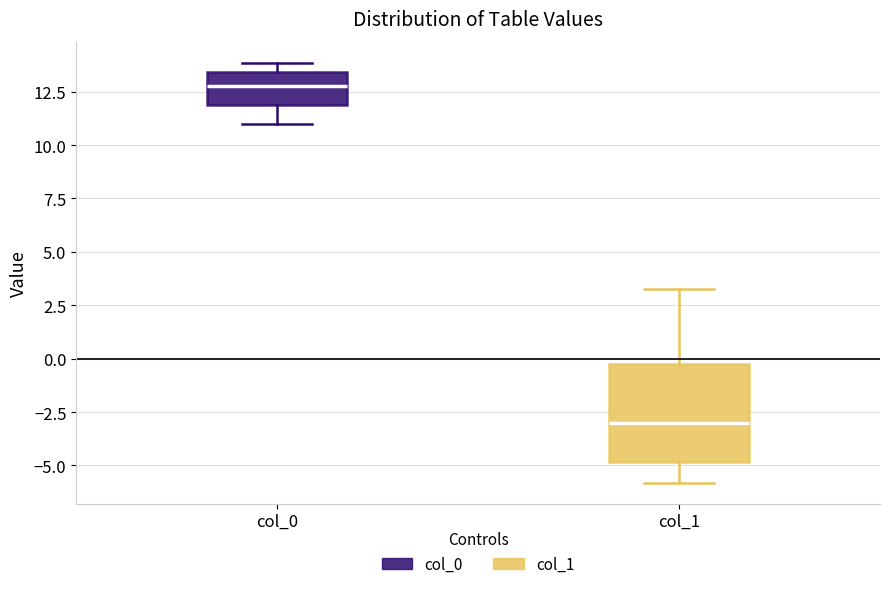

Comparing the boxes themselves (not the whiskers), which one is the tallest?

col_1